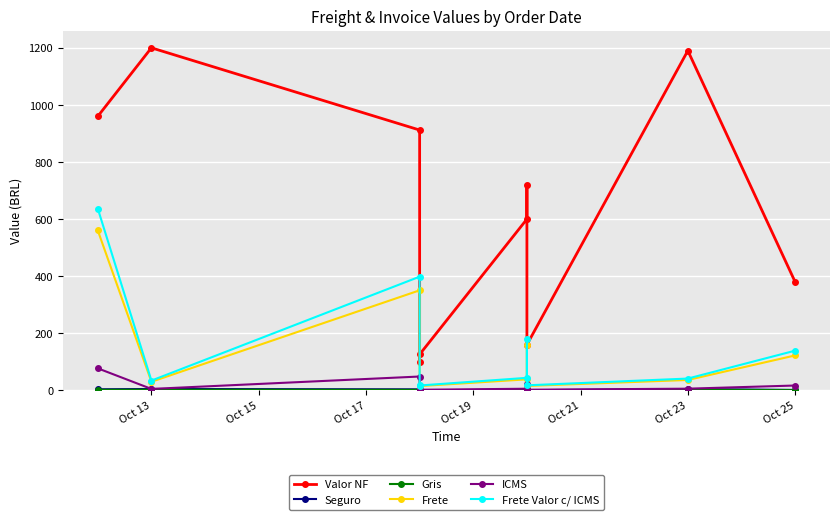

What is the sum of all Frete Valor c/ ICMS values?

1525.2